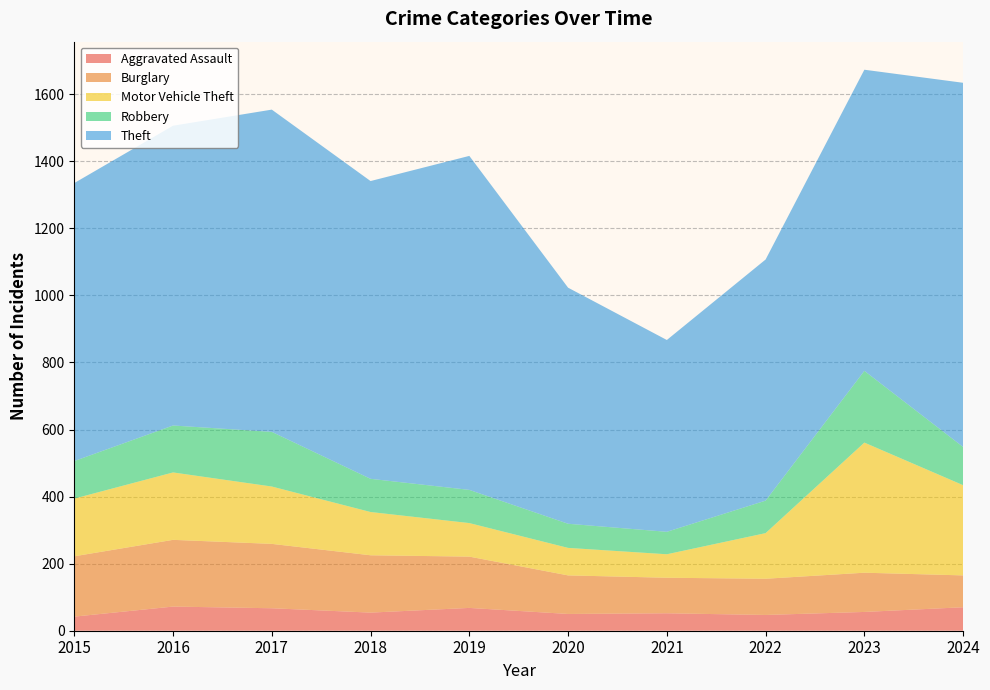

Reading right to left, extract all data points from this chart.

Aggravated Assault: 70	56	47	52	50	68	54	67	72	42
Burglary: 95	117	108	106	115	153	171	192	199	180
Motor Vehicle Theft: 269	388	136	70	82	100	129	171	201	172
Robbery: 114	214	97	67	72	99	99	163	140	112
Theft: 1086	898	719	572	704	996	888	961	894	829